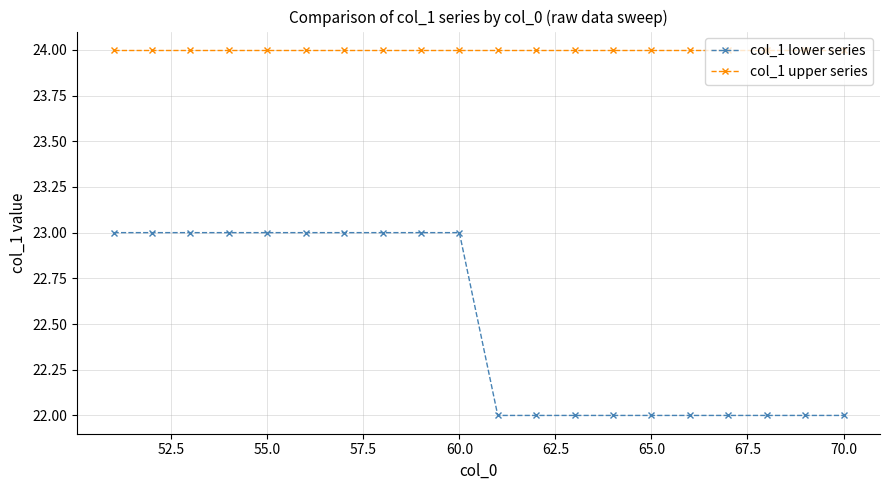

Which series has the widest spread of values?

col_1 lower series